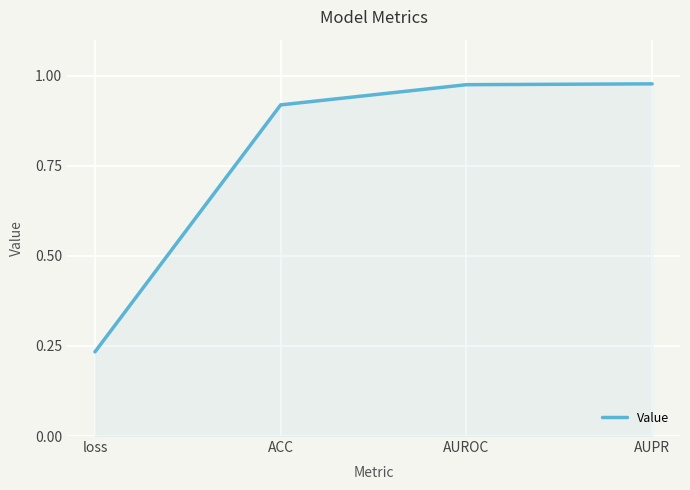

Which category has the lowest value across all series?

loss